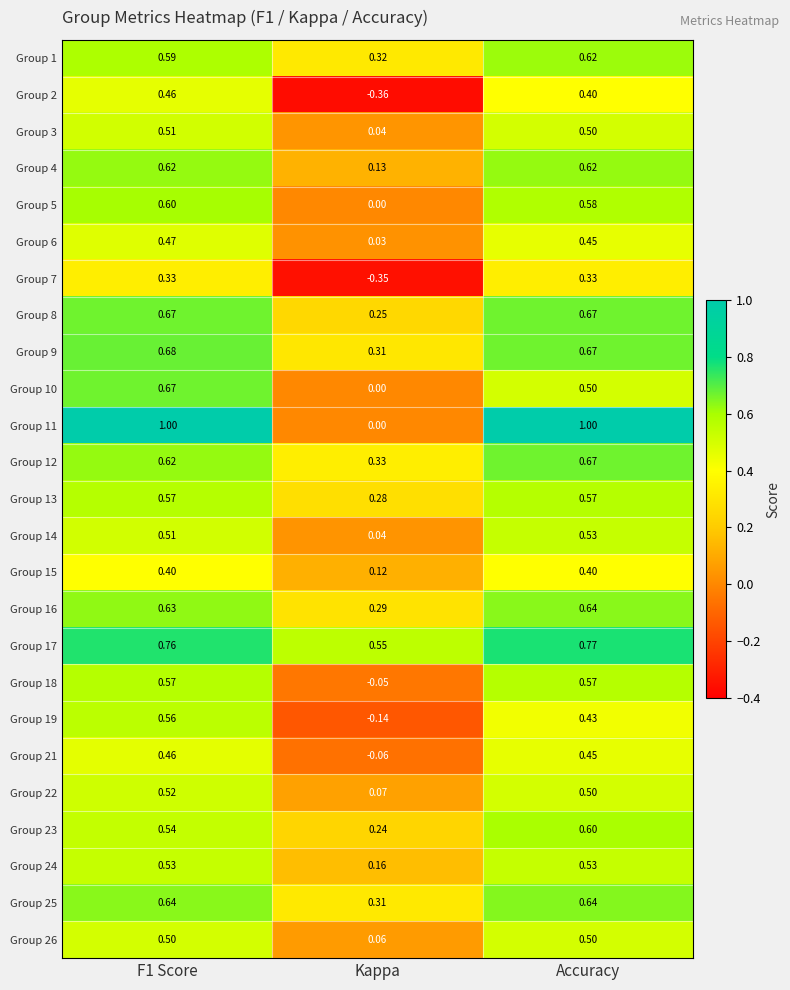

At which label does Group 12 reach its minimum?

Kappa